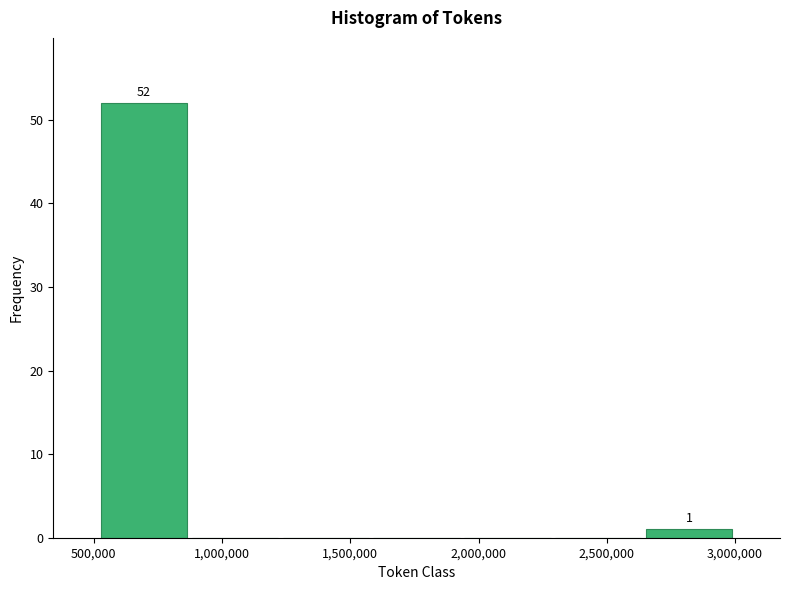

Over which range of the x-axis is the bar tallest?

500000 to 850000